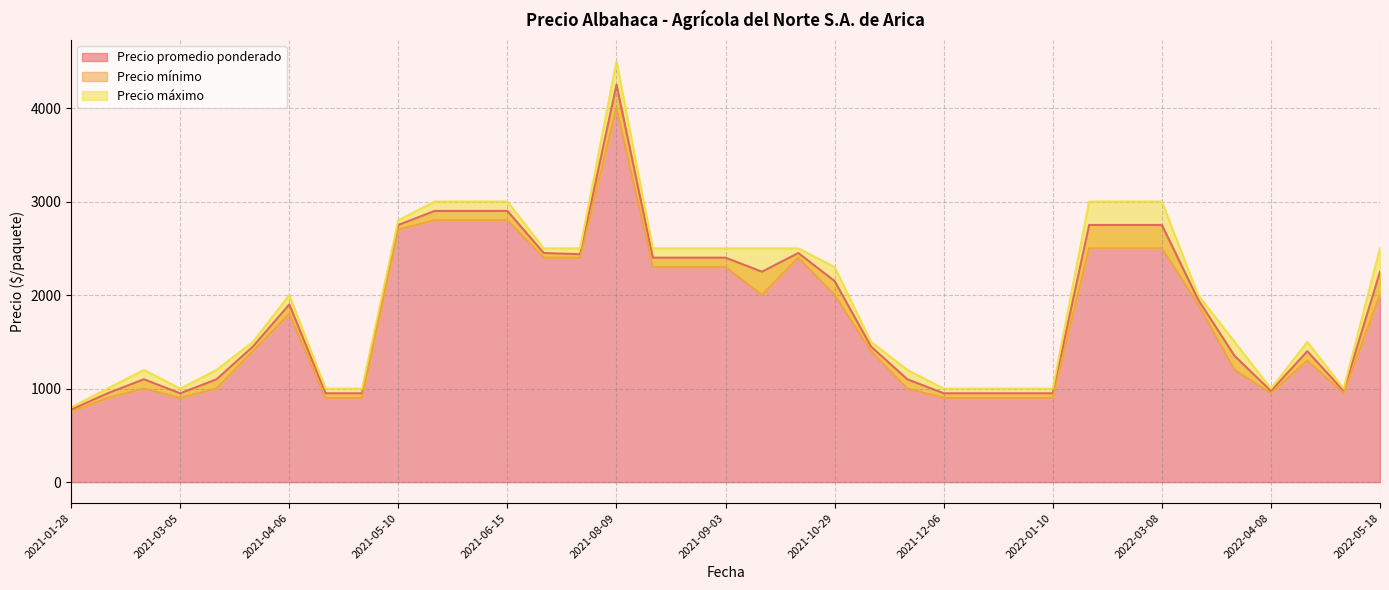

Which series has the largest total across all categories?

Precio máximo